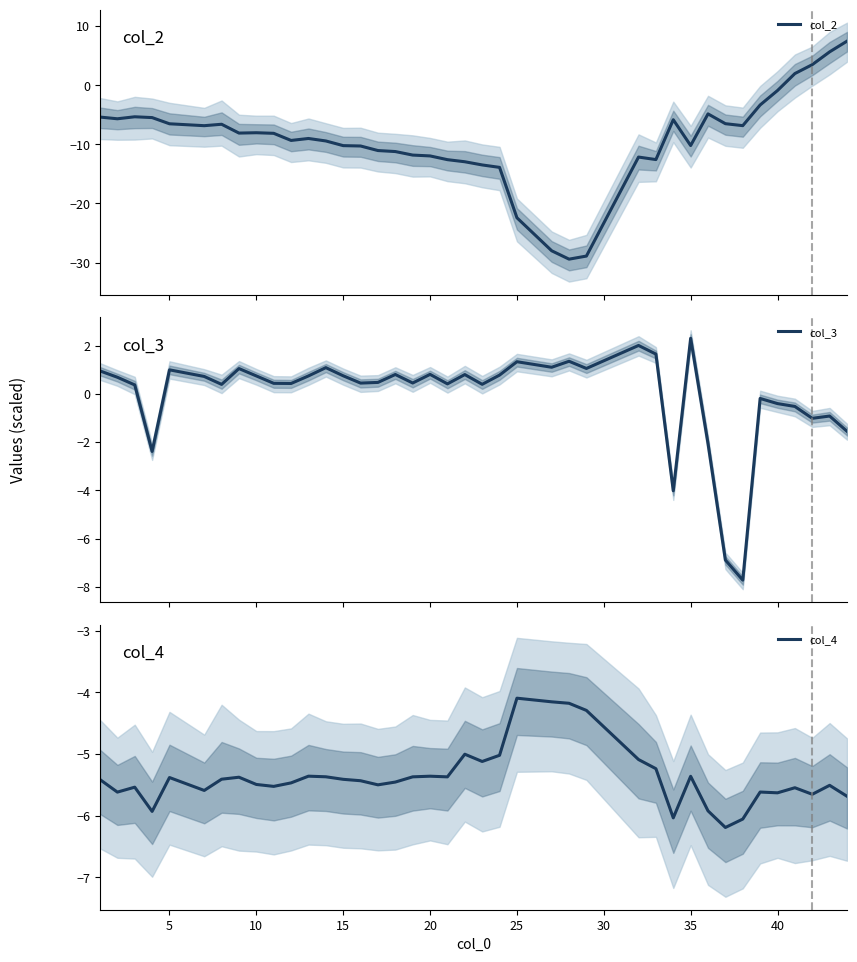

What is the minimum value for col_2?

-29.4